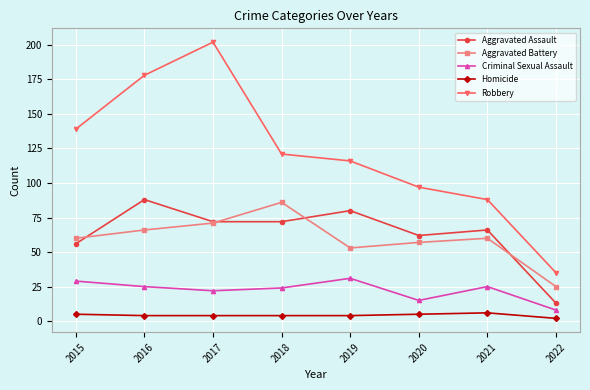

Reading left to right, extract all data points from this chart.

Aggravated Assault: 2015=56	2016=88	2017=72	2018=72	2019=80	2020=62	2021=66	2022=13
Aggravated Battery: 2015=60	2016=66	2017=71	2018=86	2019=53	2020=57	2021=60	2022=25
Criminal Sexual Assault: 2015=29	2016=25	2017=22	2018=24	2019=31	2020=15	2021=25	2022=8
Homicide: 2015=5	2016=4	2017=4	2018=4	2019=4	2020=5	2021=6	2022=2
Robbery: 2015=139	2016=178	2017=202	2018=121	2019=116	2020=97	2021=88	2022=35